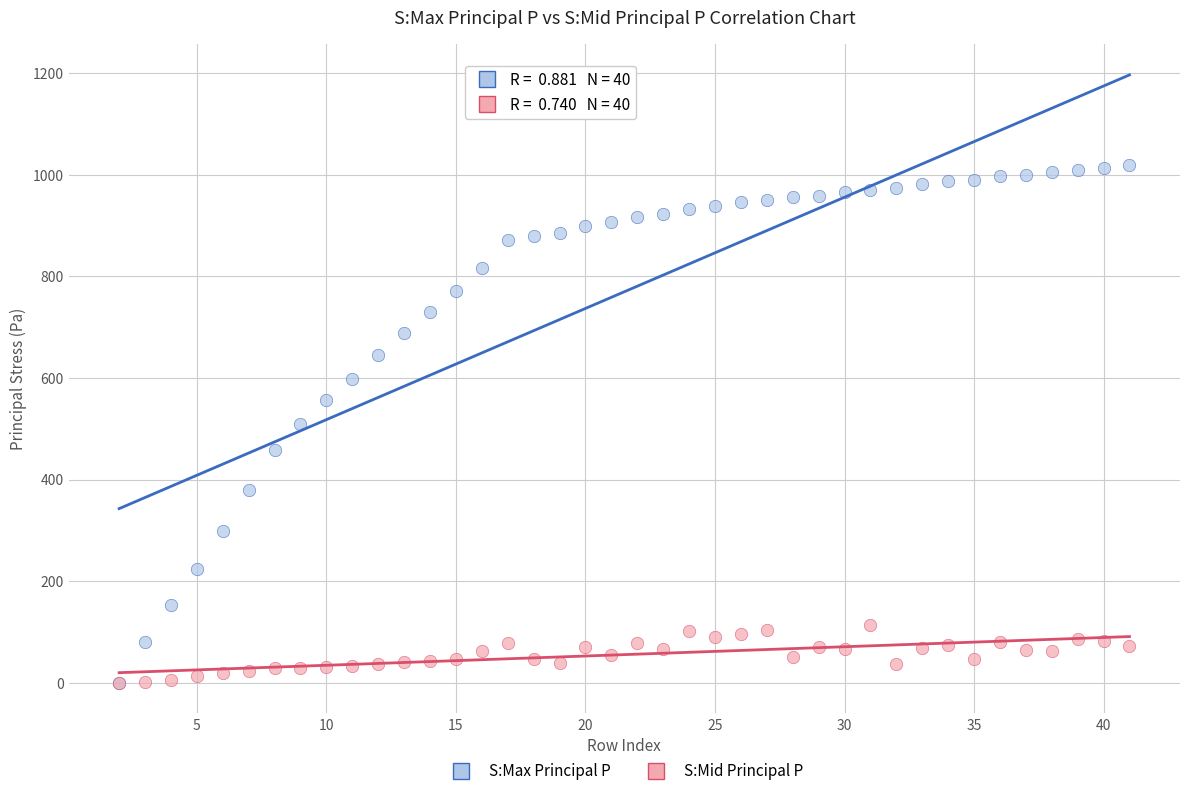

What are all the series names shown in the legend?

S:Max Principal P, S:Mid Principal P